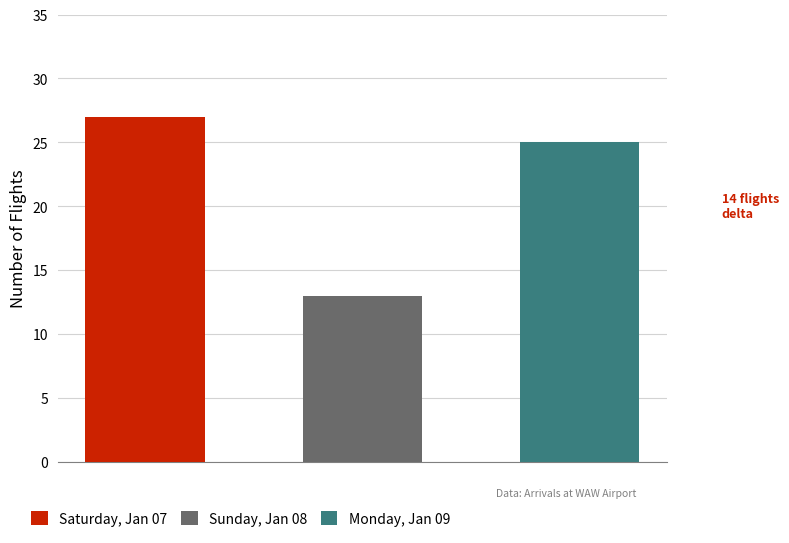

At which category is the sum across all series the highest?

Saturday, Jan 07